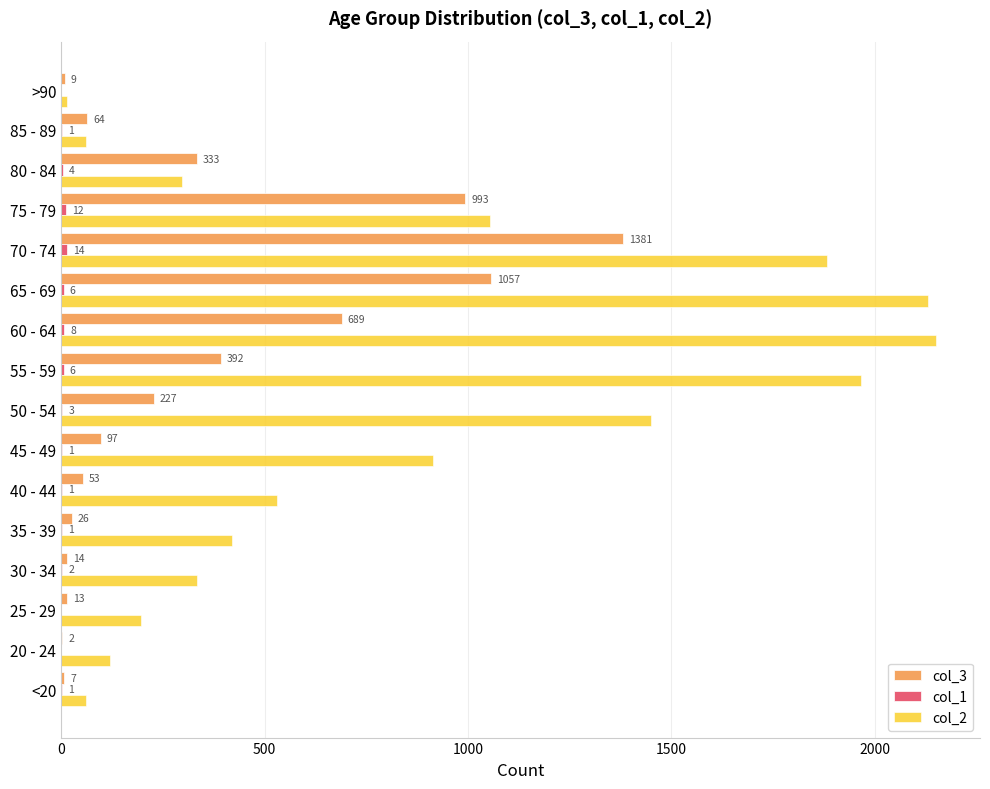

The col_2 series shows 333 at 30 - 34. True or false?

True